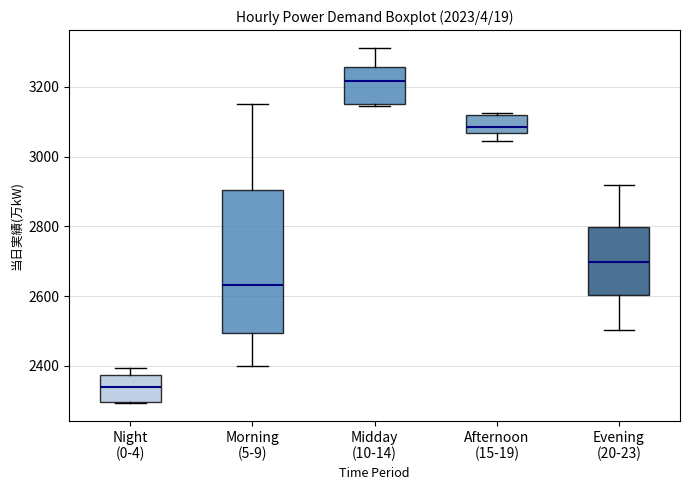

Reading left to right, transcribe this box plot: for each box, give where its median line is, the range the box spans, and where its two whiskers end, as read against the y-axis. The values are not printed on the chart, so give them approximately, as read against the axis.

Night (0-4): median 2340, box 2300 to 2380, whiskers 2300 to 2400
Morning (5-9): median 2640, box 2500 to 2900, whiskers 2400 to 3160
Midday (10-14): median 3220, box 3160 to 3260, whiskers 3140 to 3320
Afternoon (15-19): median 3080, box 3060 to 3120, whiskers 3040 to 3120 (just above the box's upper edge)
Evening (20-23): median 2700, box 2600 to 2800, whiskers 2500 to 2920